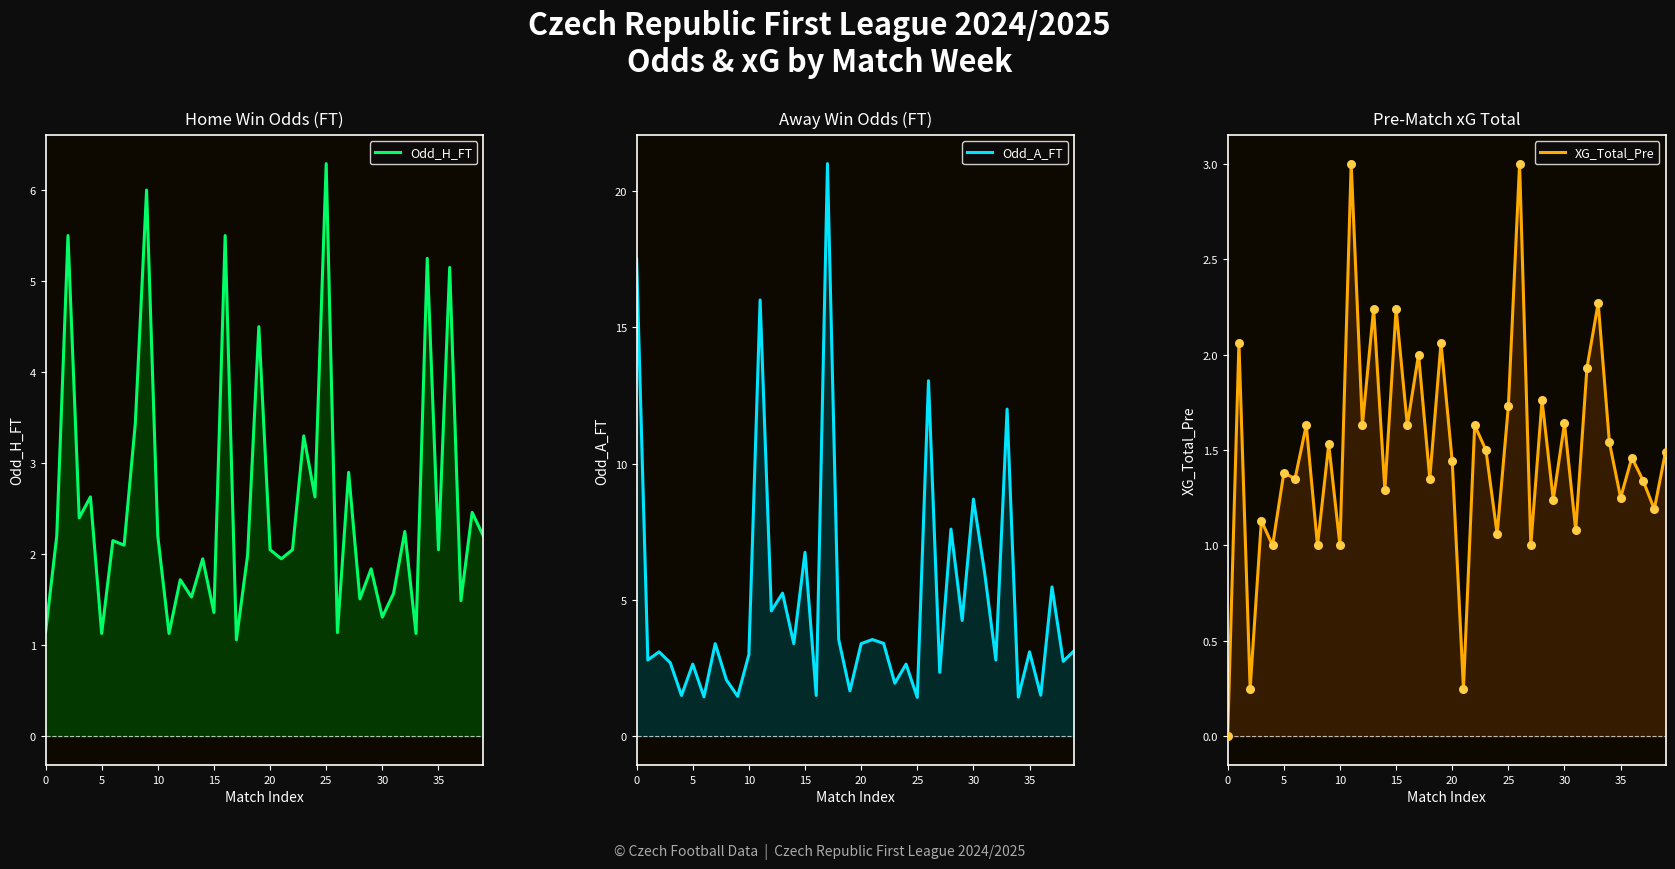

Is the value of XG_Total_Pre at 37 greater than the value of Odd_A_FT at 38?

No